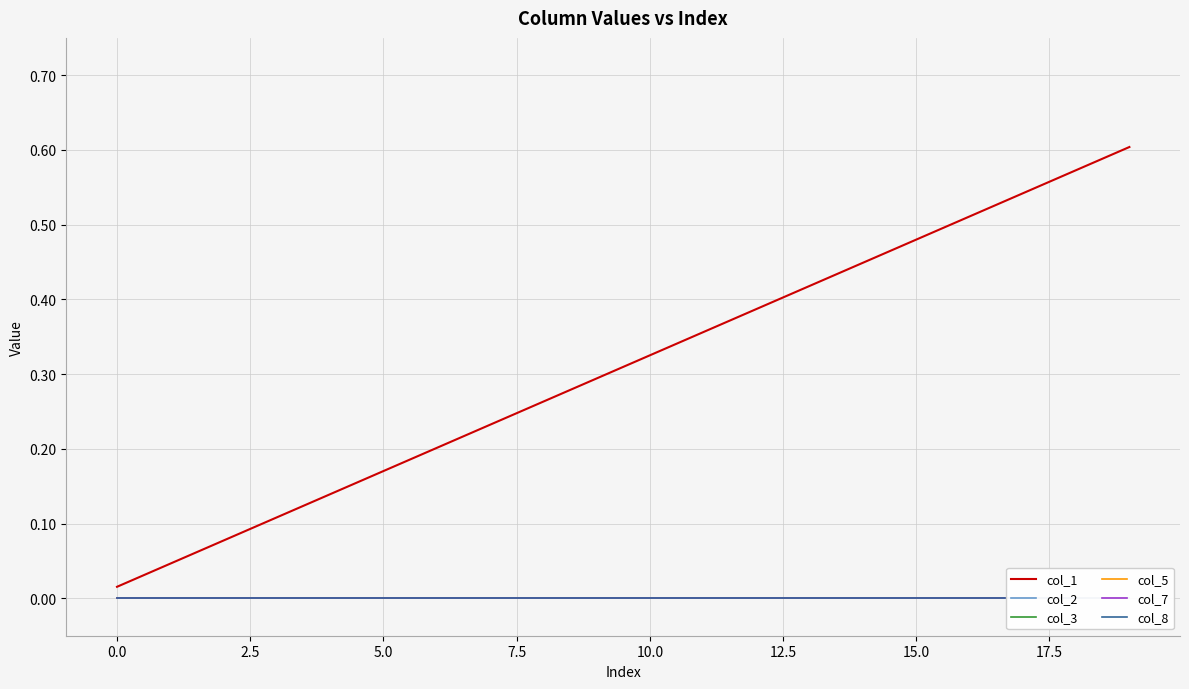

What is the greatest value displayed?

0.6